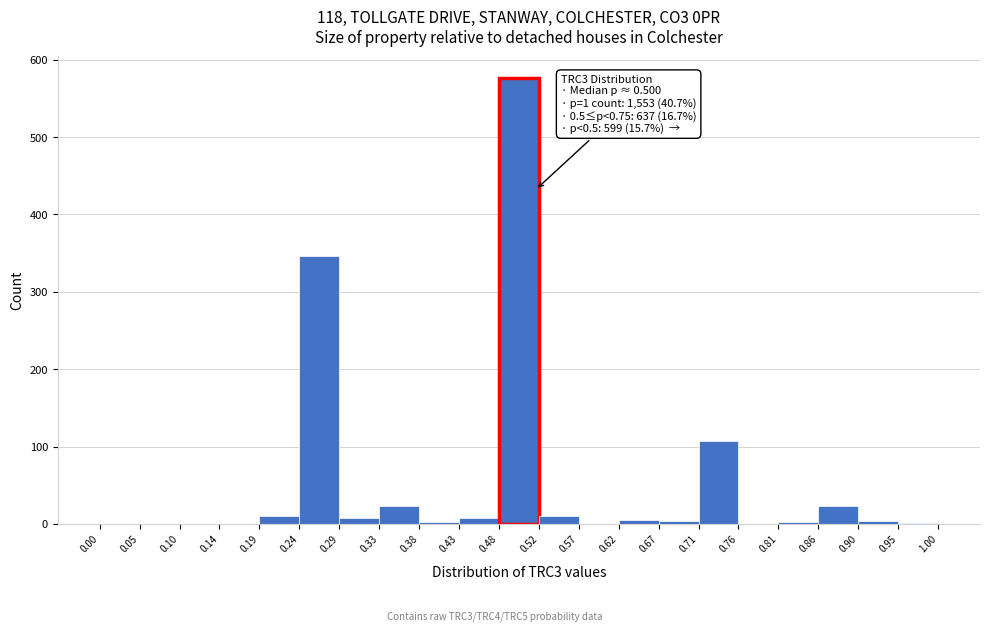

Which range on the x-axis has the tallest bar?

0.48 to 0.52